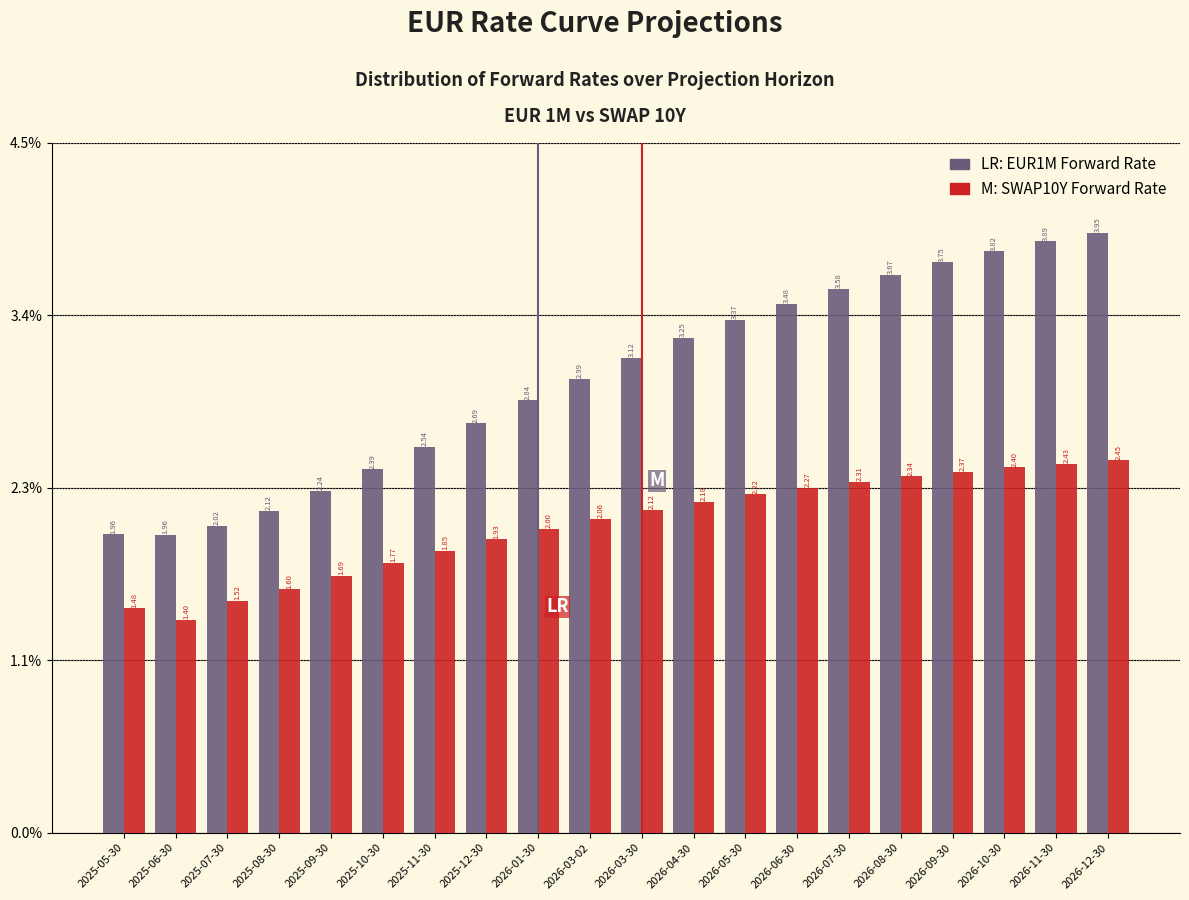

What is the spread (max minus min) of values at 2025-08-30?

0.5